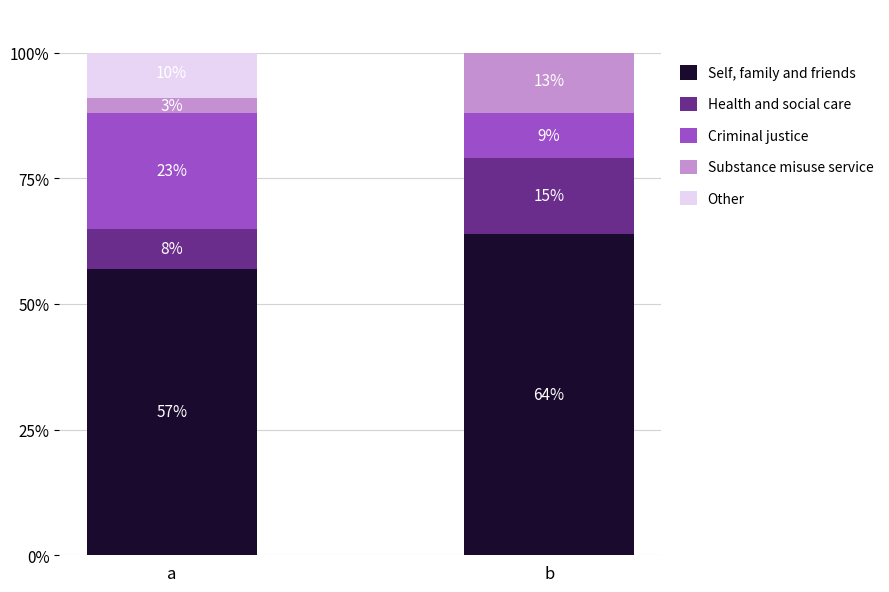

What is the highest value of the Health and social care series?

15